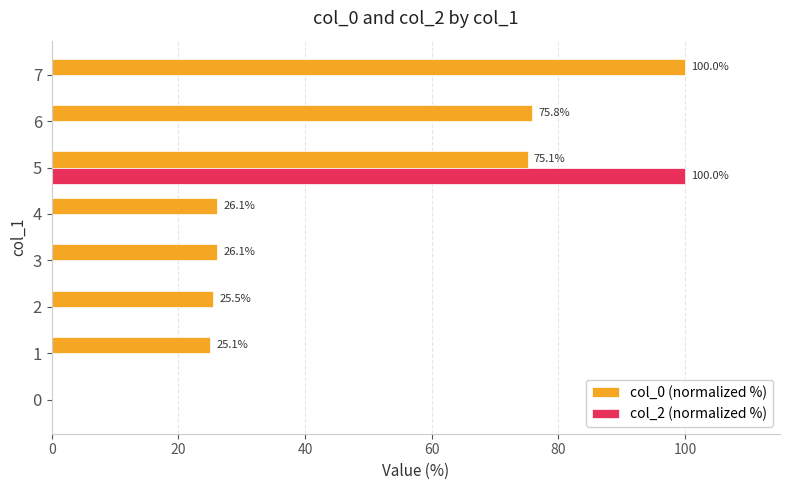

What is the spread (max minus min) of values at 7?

100.0